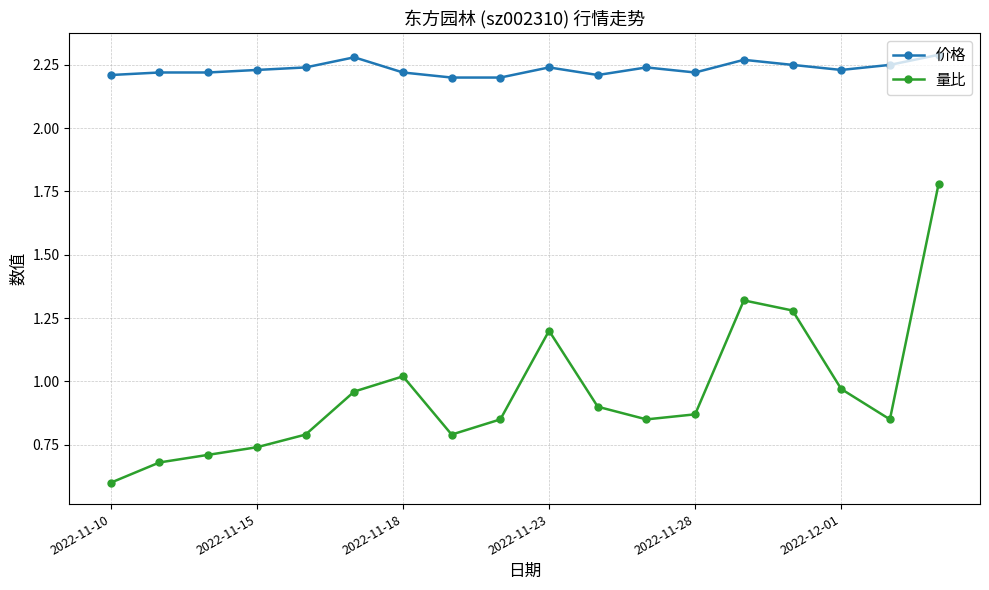

True or false: 量比 and 价格 intersect in this chart.

False